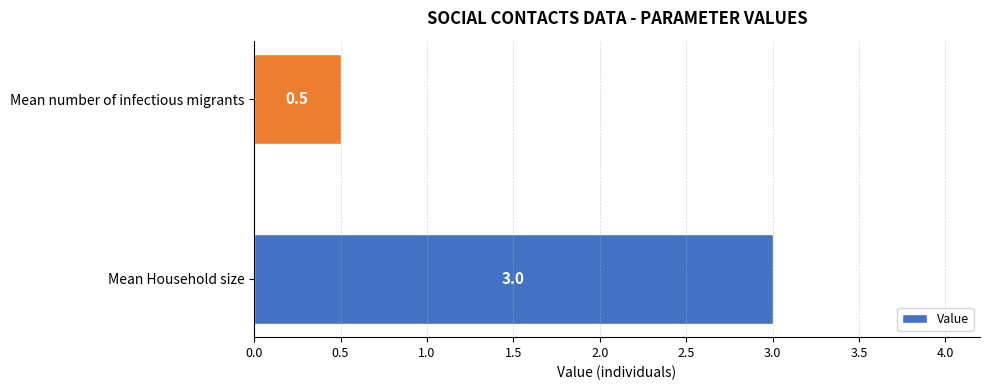

List the labels in order of value, smallest first.

Mean number of infectious migrants, Mean Household size